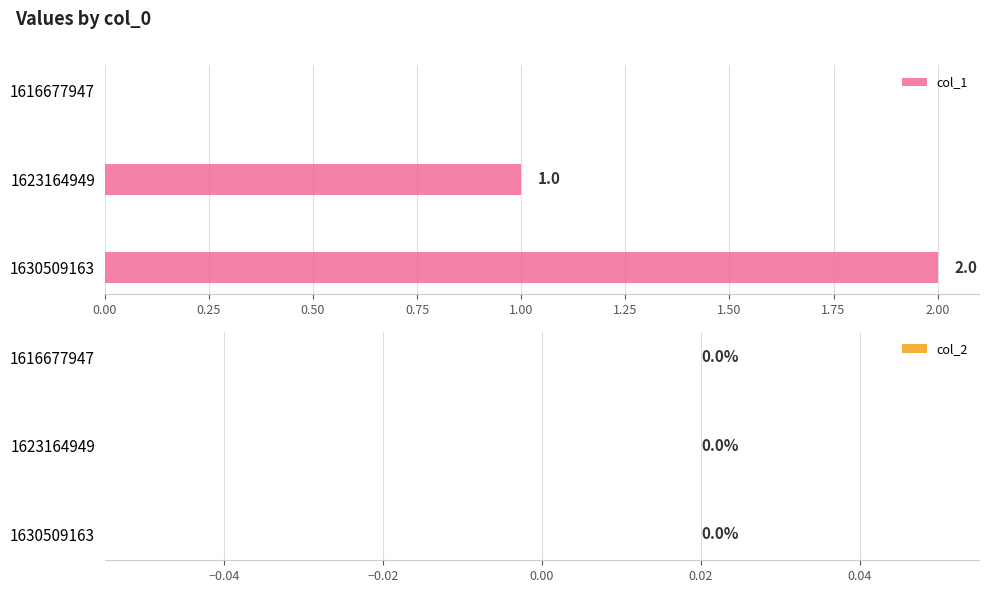

Which has a higher value, 1630509163 or 1623164949?

1630509163